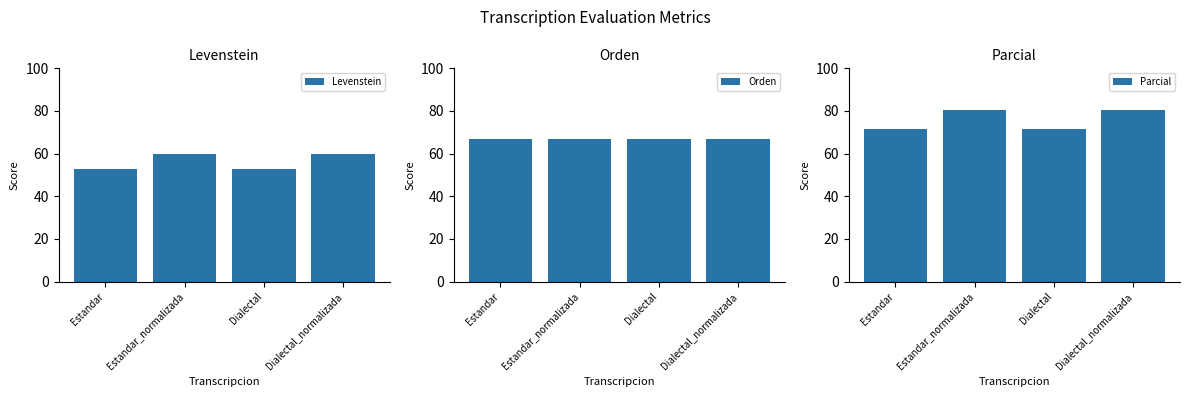

Is it true that Parcial equals 29.0 at Estandar?

False